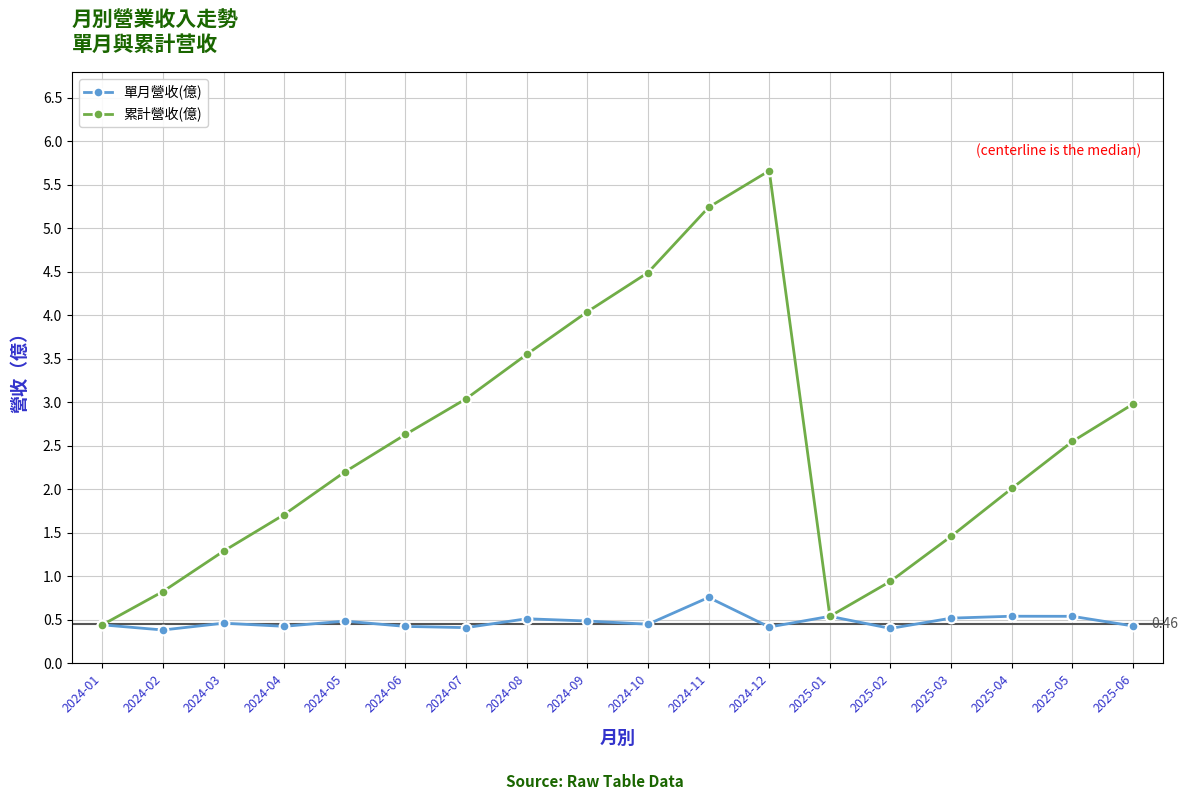

The 單月營收(億) series shows 0.4 at 2024-01. True or false?

True